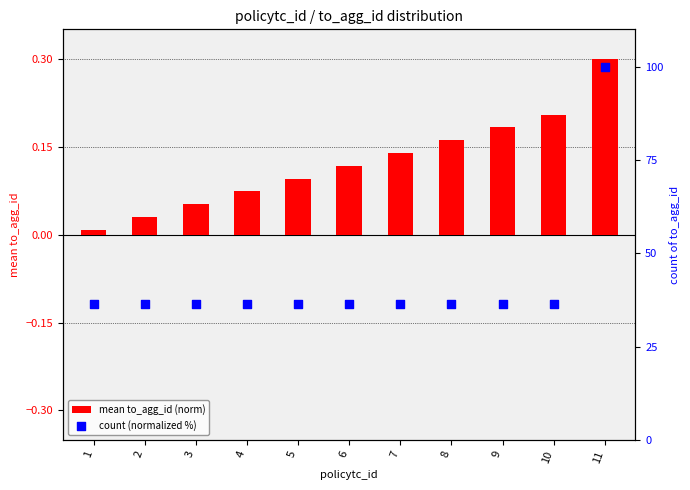

What is the total value across all series at 9?

36.5